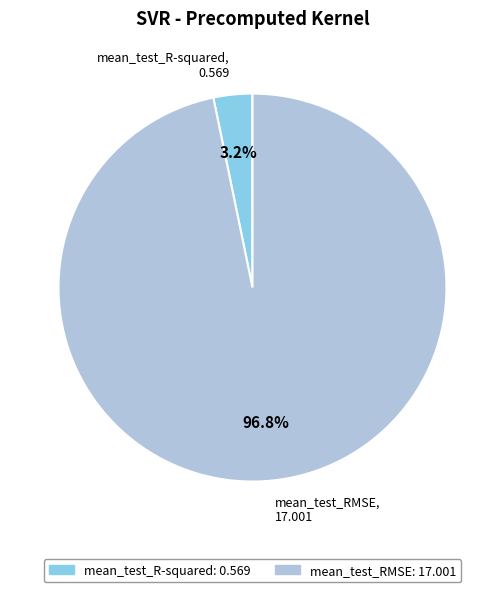

To the nearest percent, what percentage of the pie is mean_test_RMSE?

97%